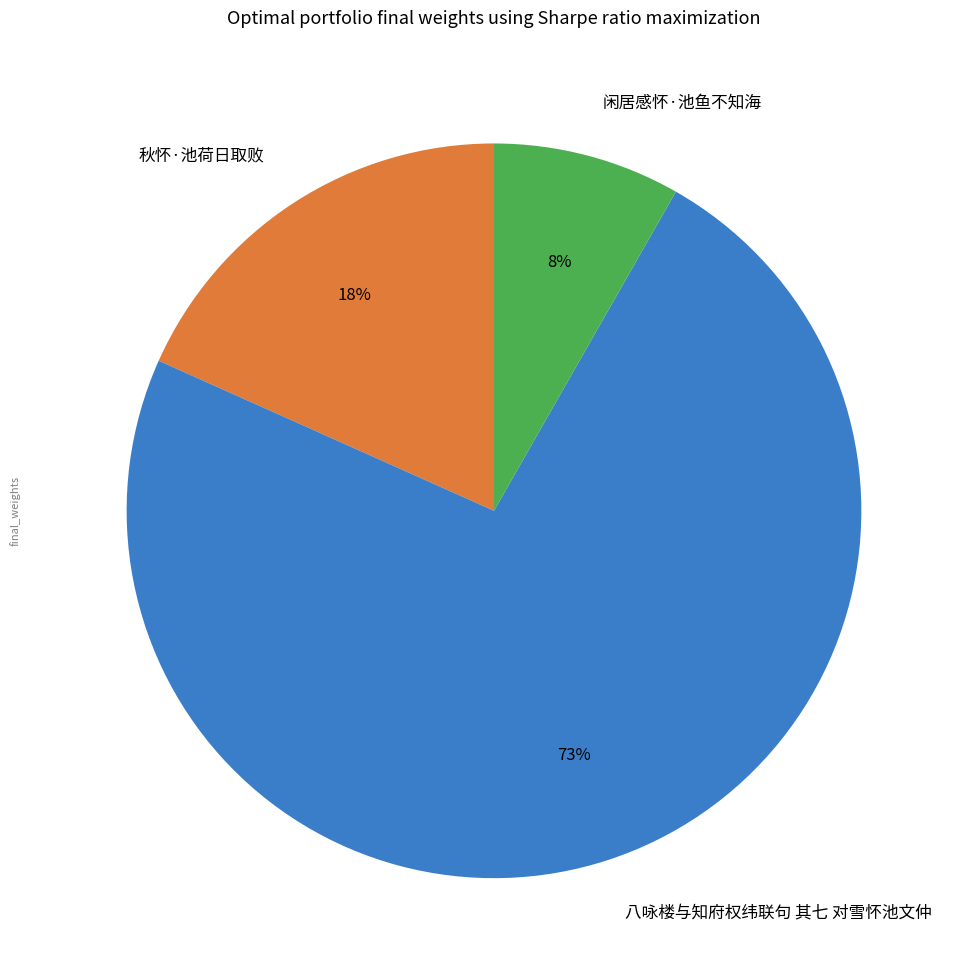

Rank the categories by value from highest to lowest.

八咏楼与知府权纬联句 其七 对雪怀池文仲, 秋怀·池荷日取败, 闲居感怀·池鱼不知海